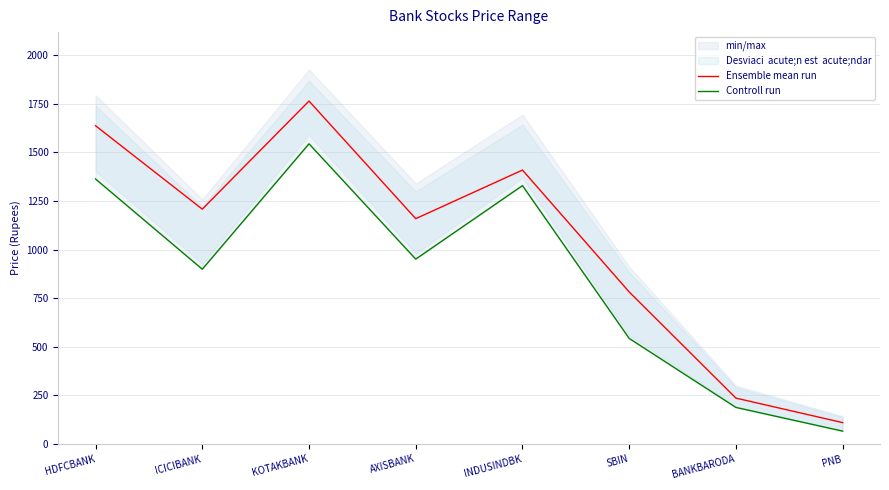

At how many categories does at least one series exceed 1174?

4